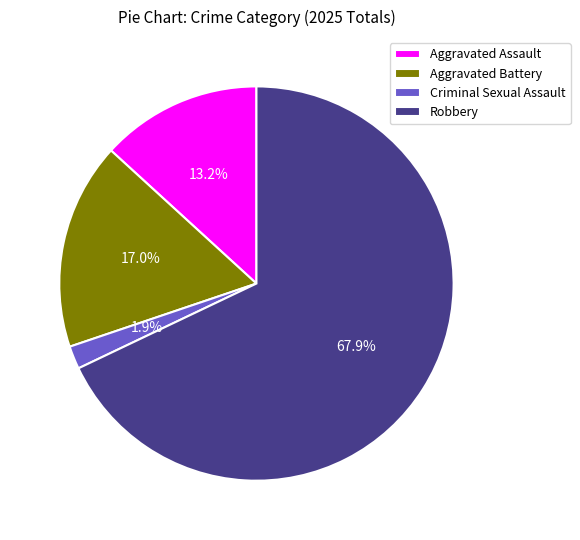

Does any single category account for the majority?

Yes